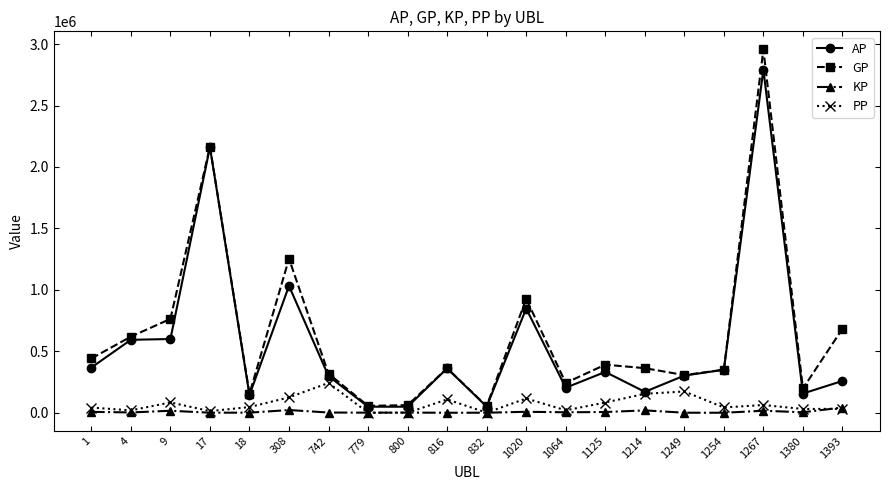

What is the spread (max minus min) of values at 779?

55602.0